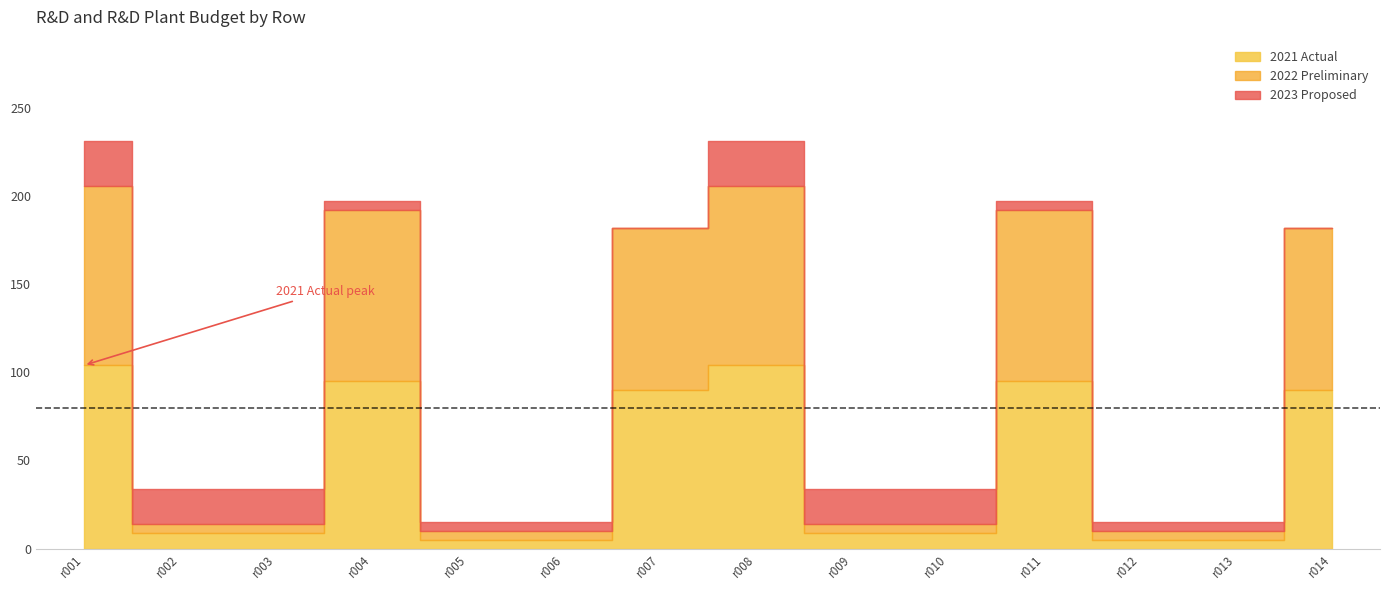

How many times do 2021 Actual and 2023 Proposed cross each other?

4